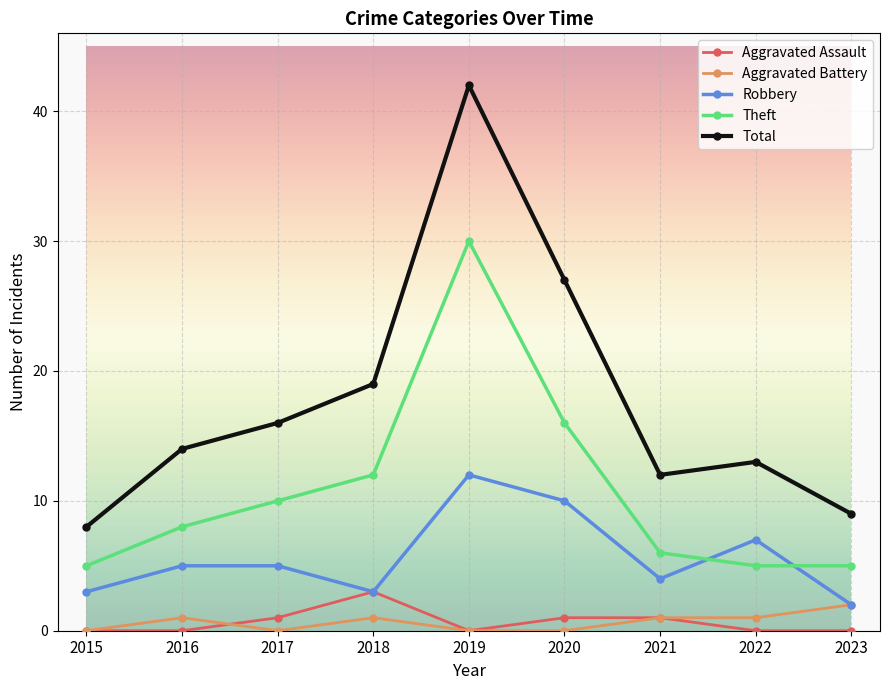

Where is Total nearest to the value 25?

2020